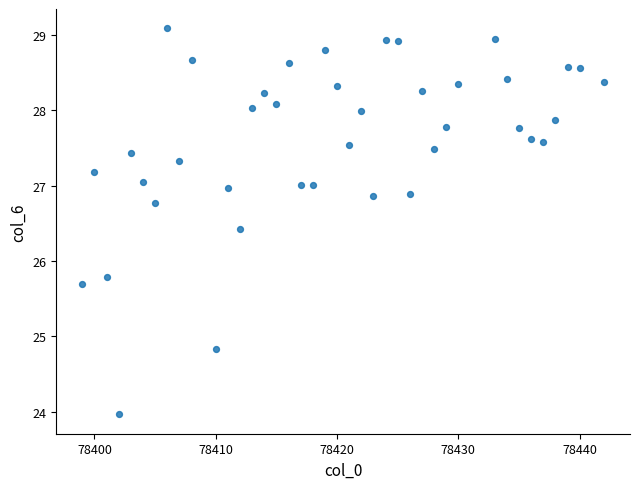

What Y value in the scatter plot is closest to 26?

25.8